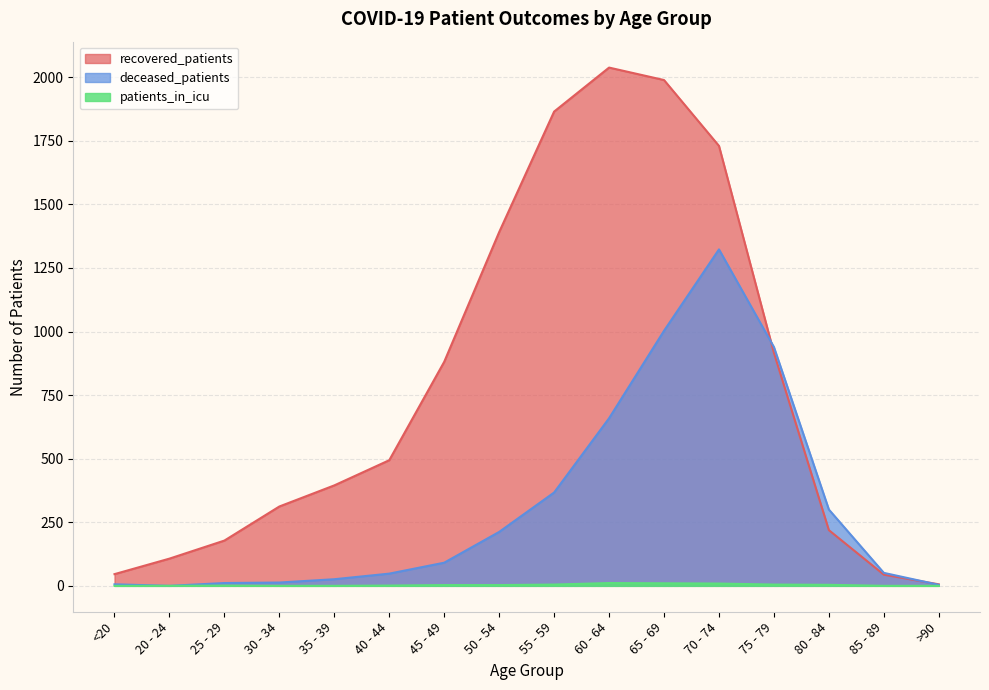

True or false: patients_in_icu has a value of 0 at >90.

True